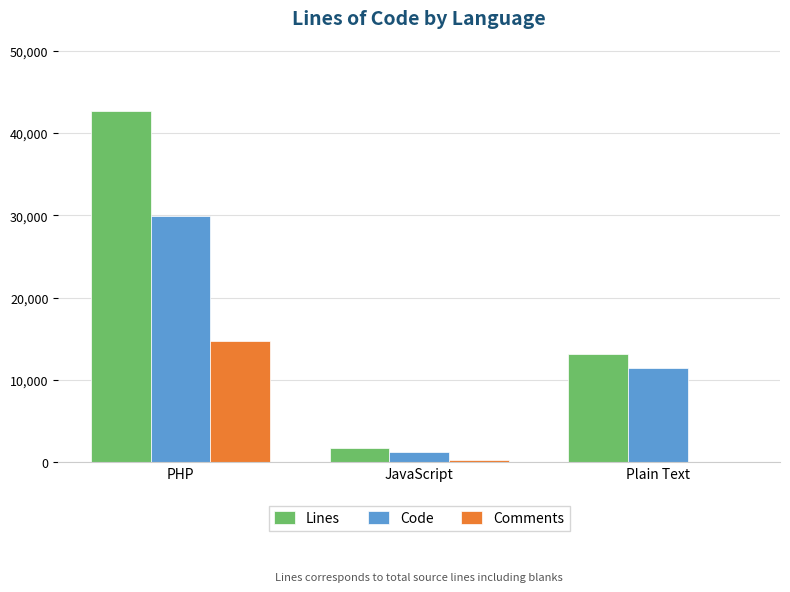

Which series has the largest total across all categories?

Lines